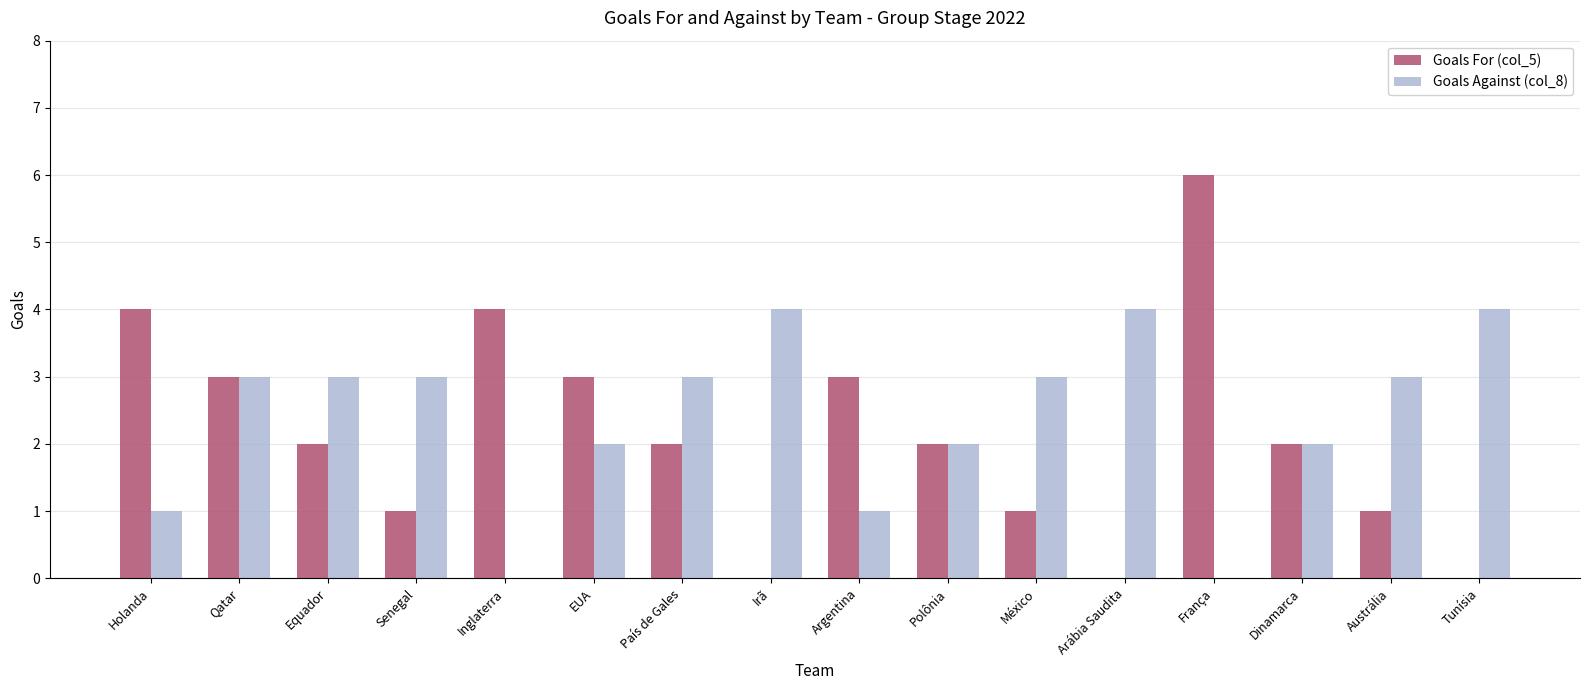

How many groups of bars are there?

16